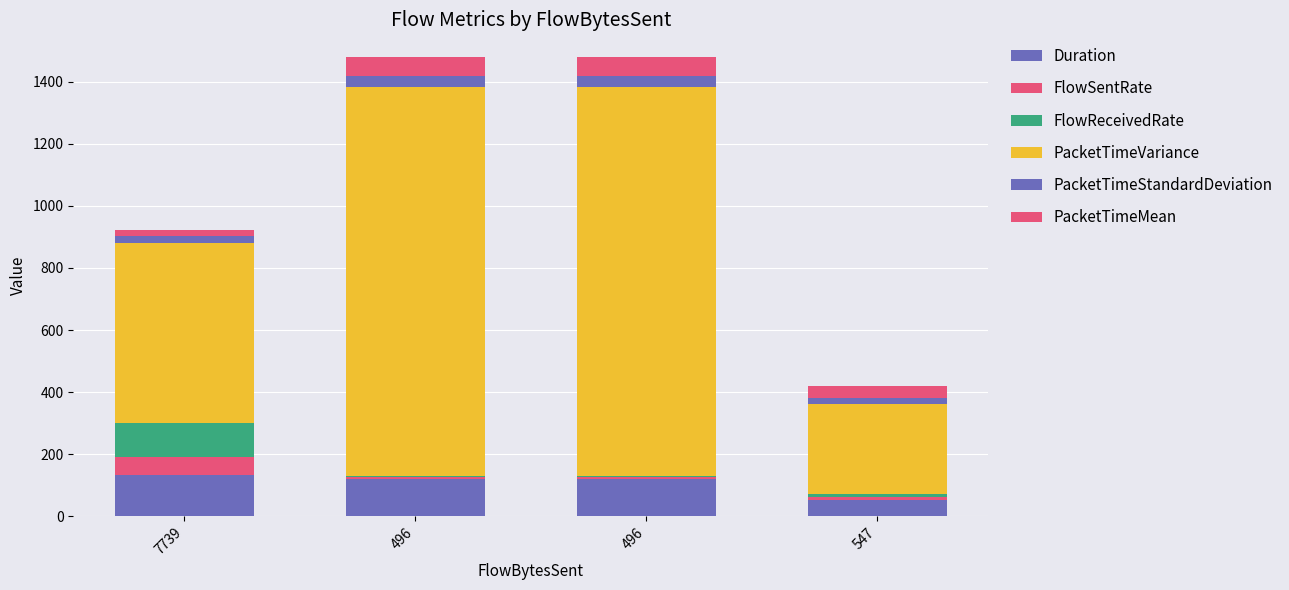

Rank the categories by Duration value from highest to lowest.

7739, 496, 496, 547